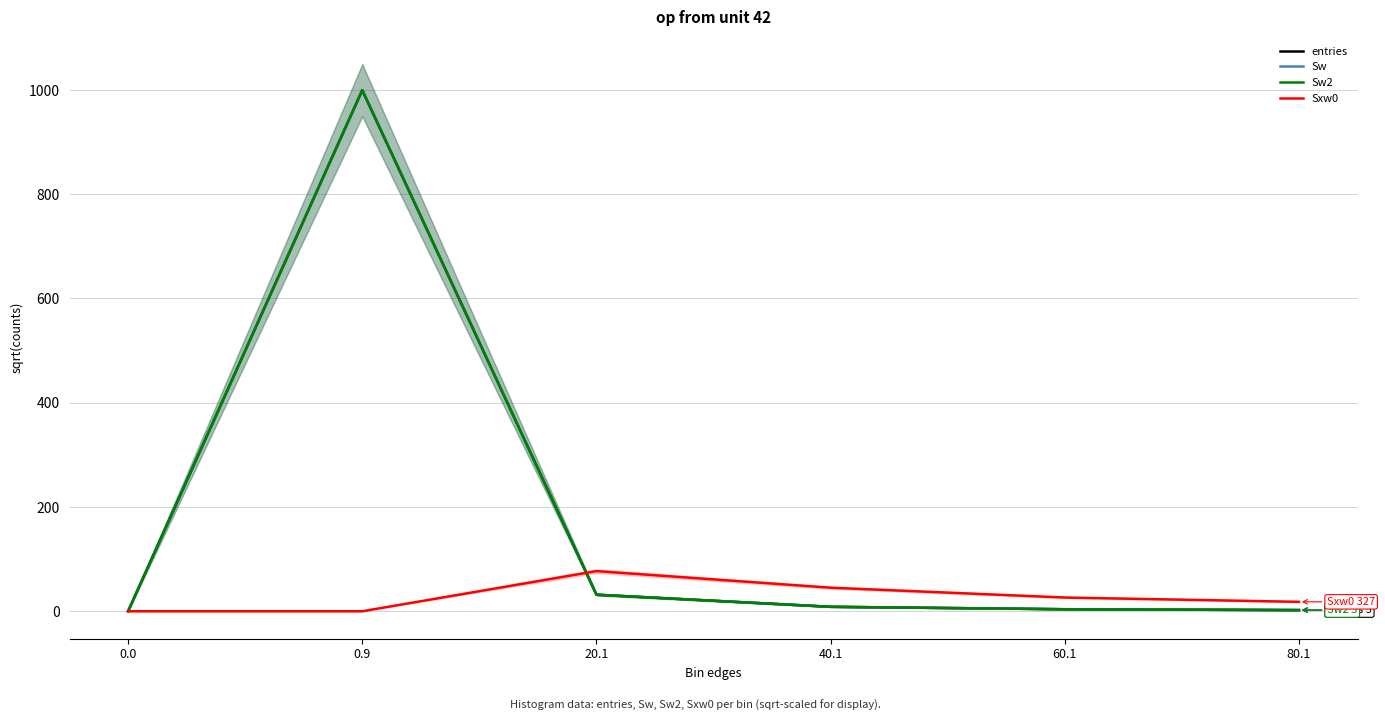

List the series in order of their peak value, lowest first.

Sxw0, entries, Sw, Sw2